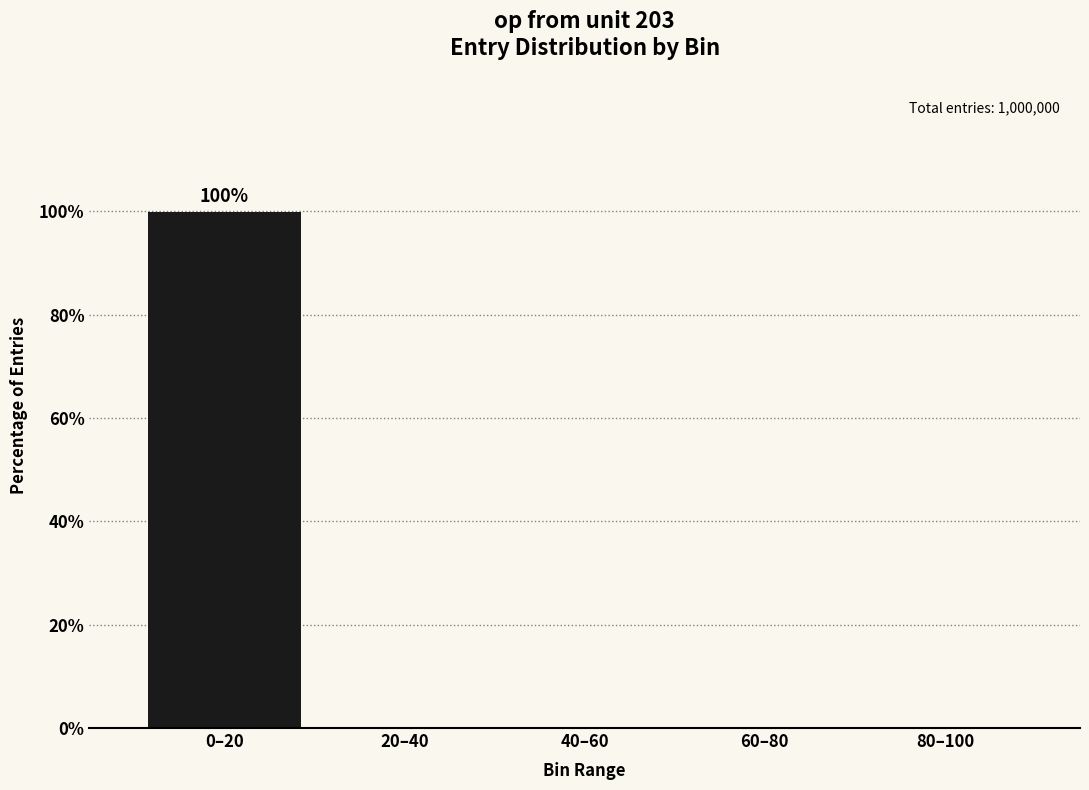

The value at 60–80 is 0.0. True or false?

True